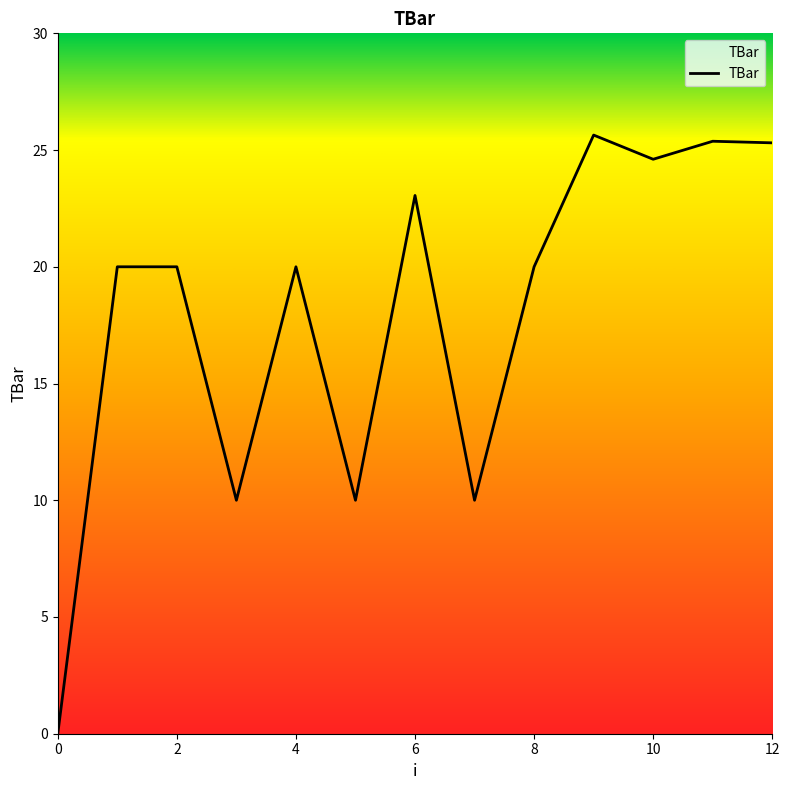

What is the difference between the values at 10 and 9?

1.0